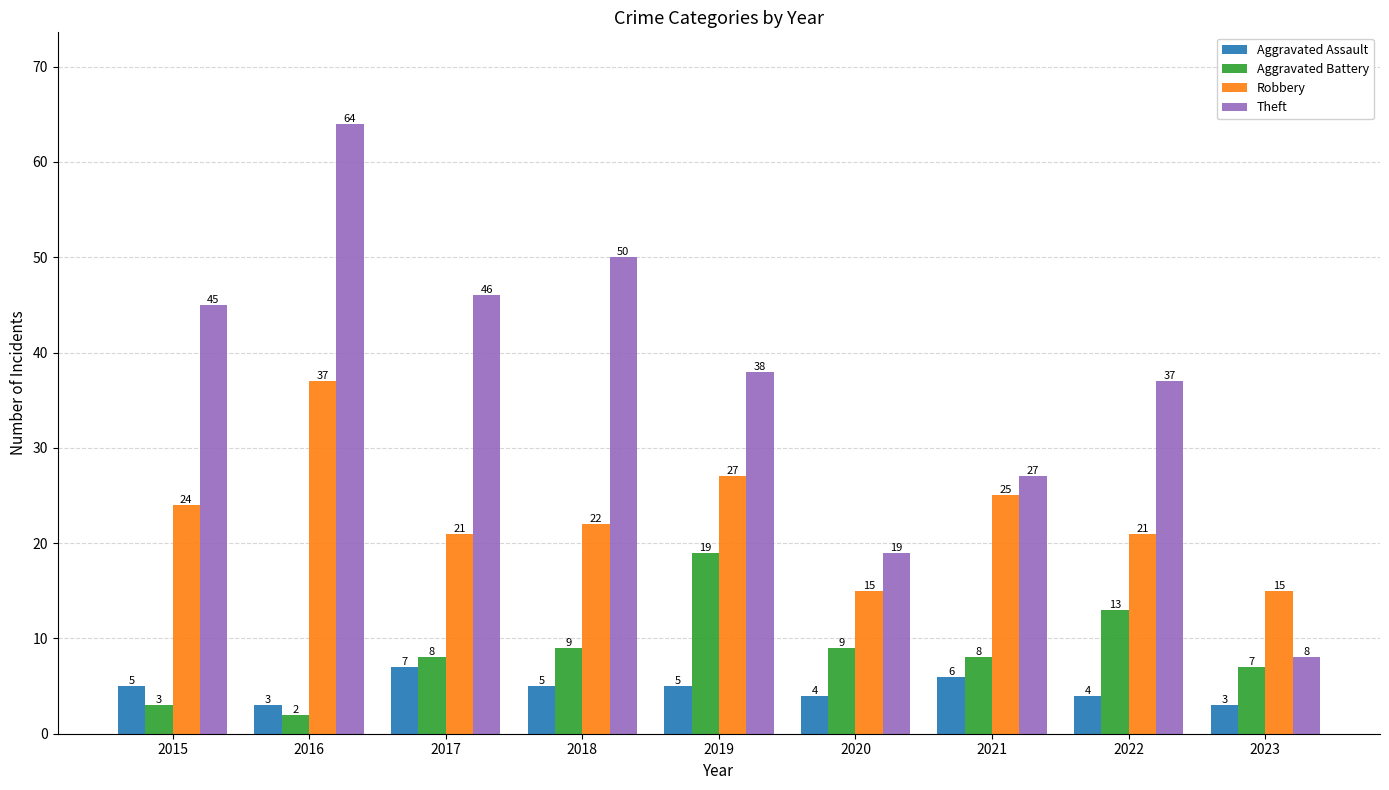

What is the spread (max minus min) of values at 2022?

33